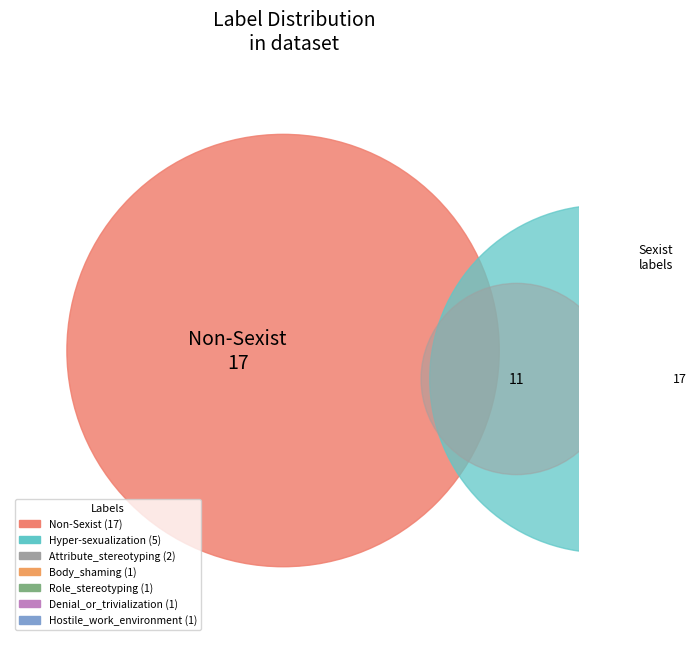

Is it true that Non-Sexist is 61% of the pie?

True